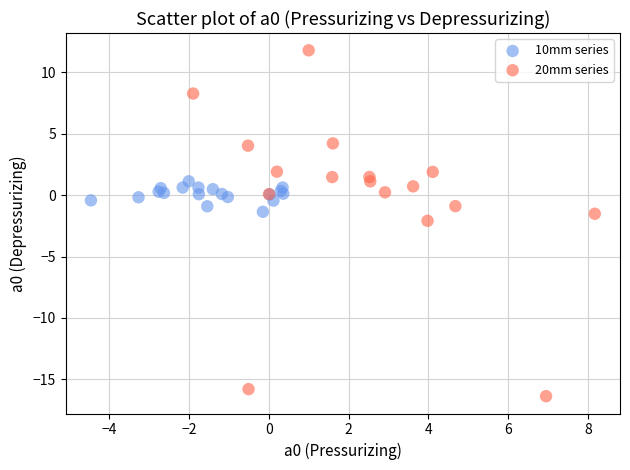

Which series has the widest spread of Y values?

20mm series